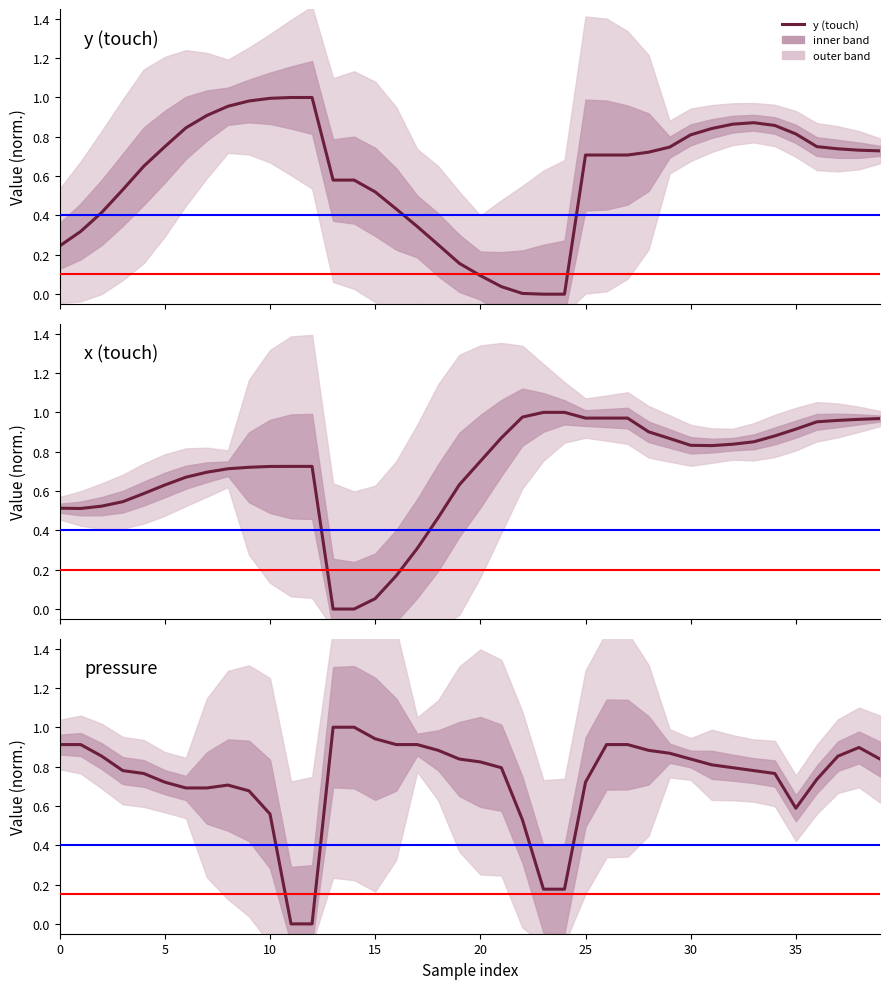

True or false: y (touch) has a value of 0.1 at 15.

False